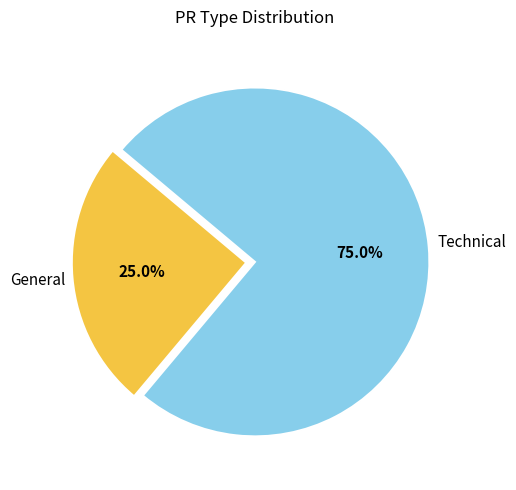

Is there a majority slice in this chart?

Yes